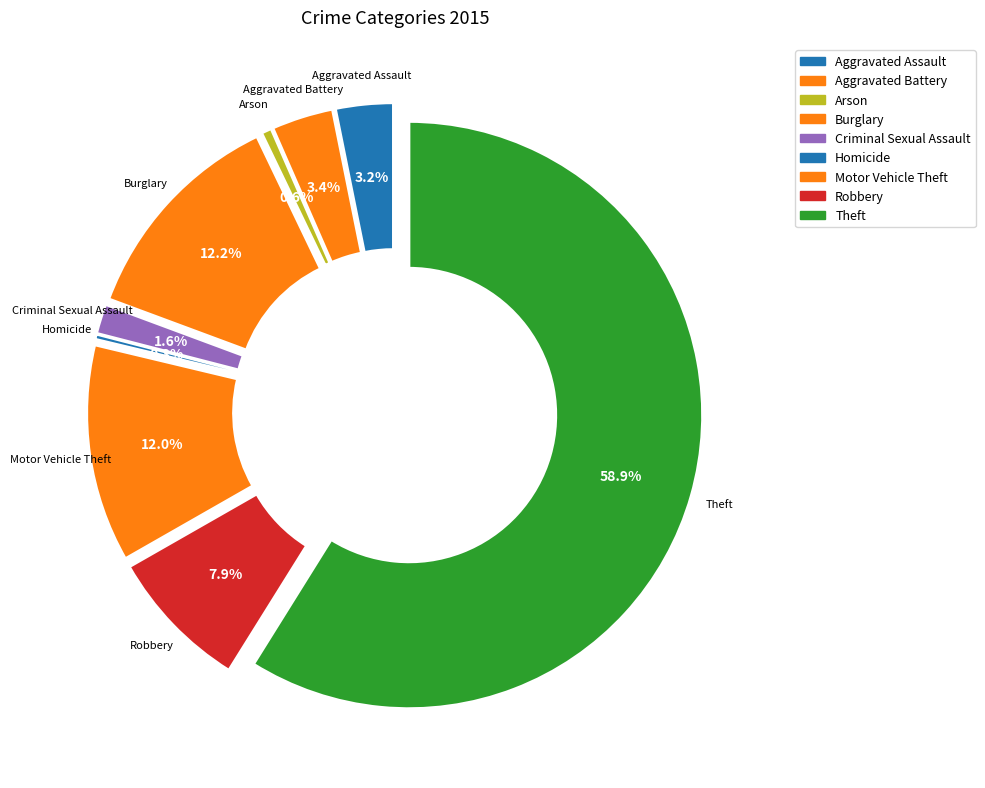

Which slice is the largest?

Theft